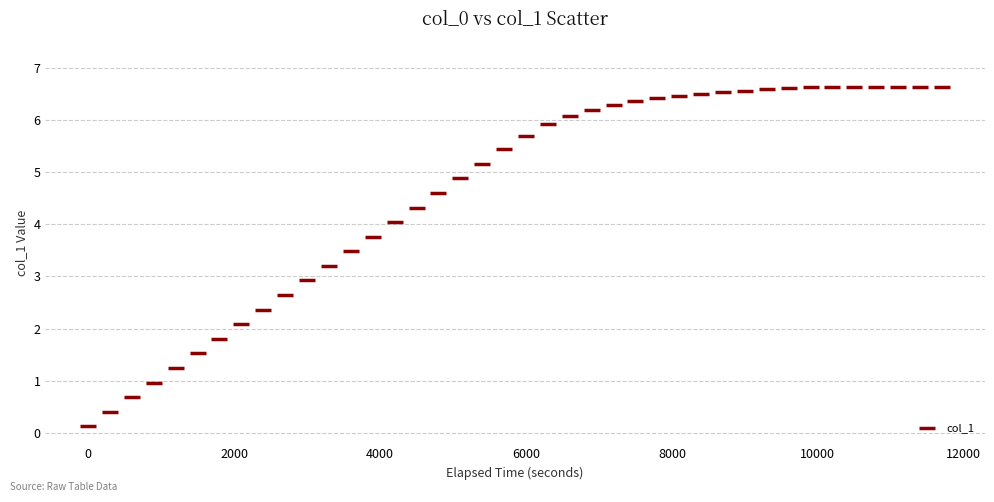

What is the range of X values (max minus min)?

11700.0